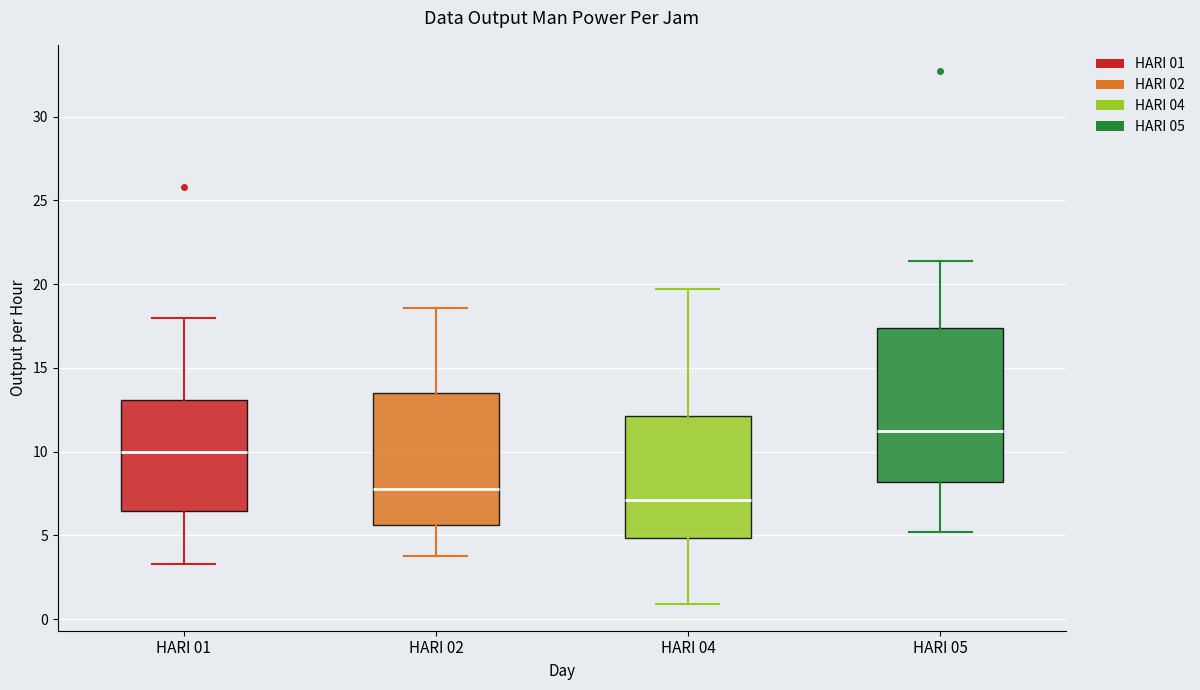

Which box has the lowest median line?

HARI 04